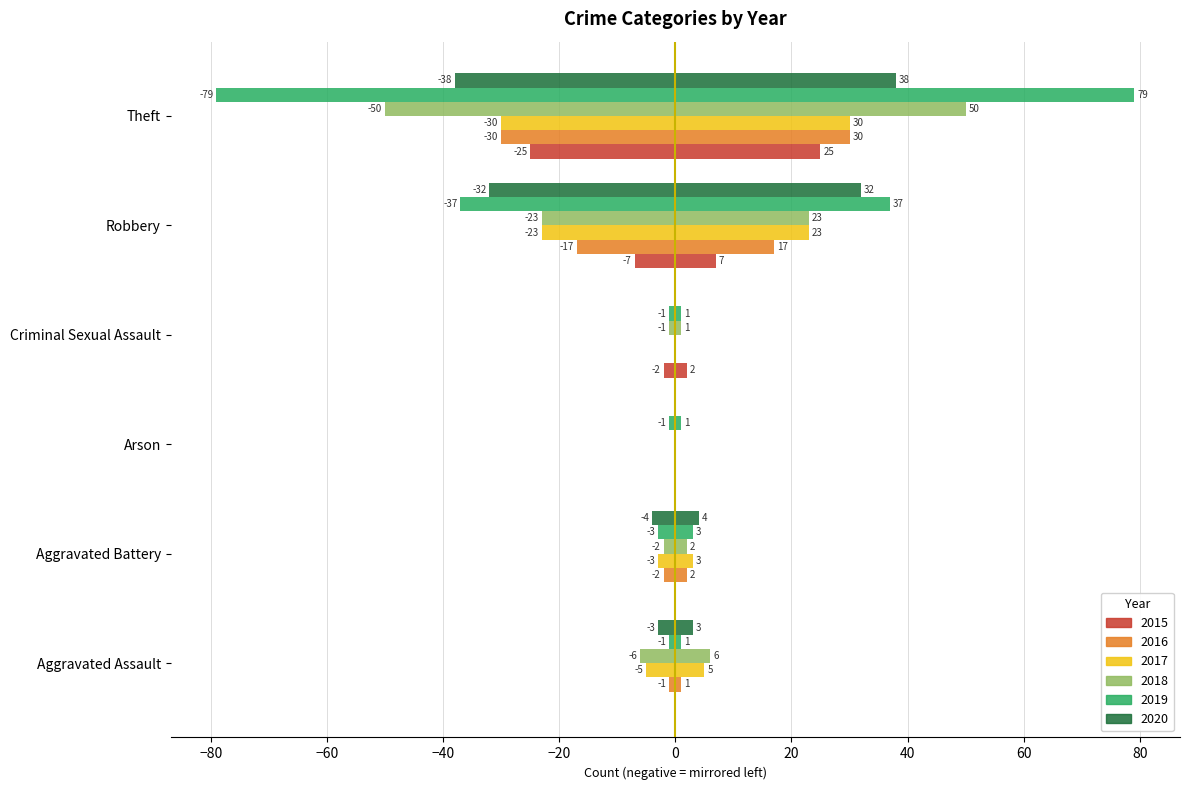

Reading right to left, transcribe all the data shown in this chart.

2015: -25	-7	-2	0	0	0
2016: -30	-17	0	0	-2	-1
2017: -30	-23	0	0	-3	-5
2018: -50	-23	-1	0	-2	-6
2019: -79	-37	-1	-1	-3	-1
2020: -38	-32	0	0	-4	-3